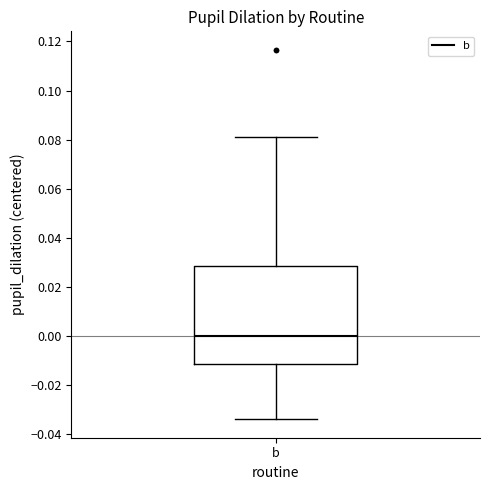

Read this box plot against the y-axis: the position of the median line, the range covered by the box, and the ends of both whiskers. The values are not printed on the chart, so give them approximately, as read against the axis.

median 0.000, box -0.012 to 0.028, whiskers -0.034 to 0.082